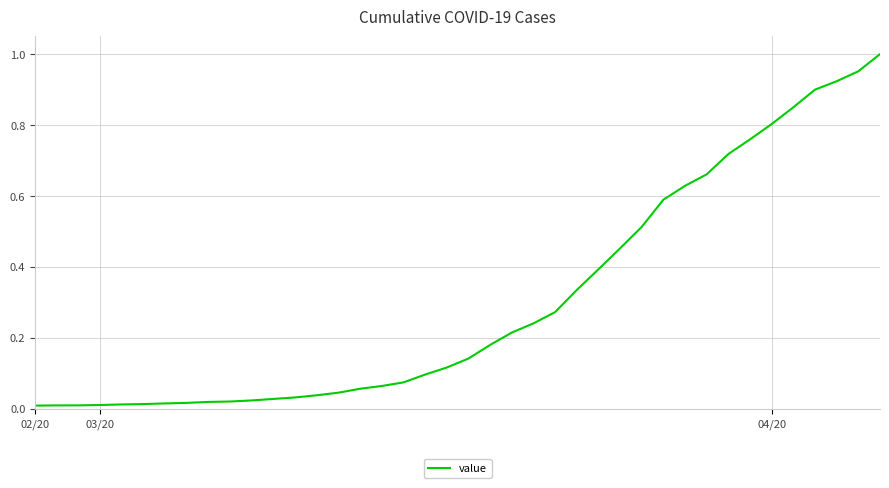

What is the sum of all values?

12.2